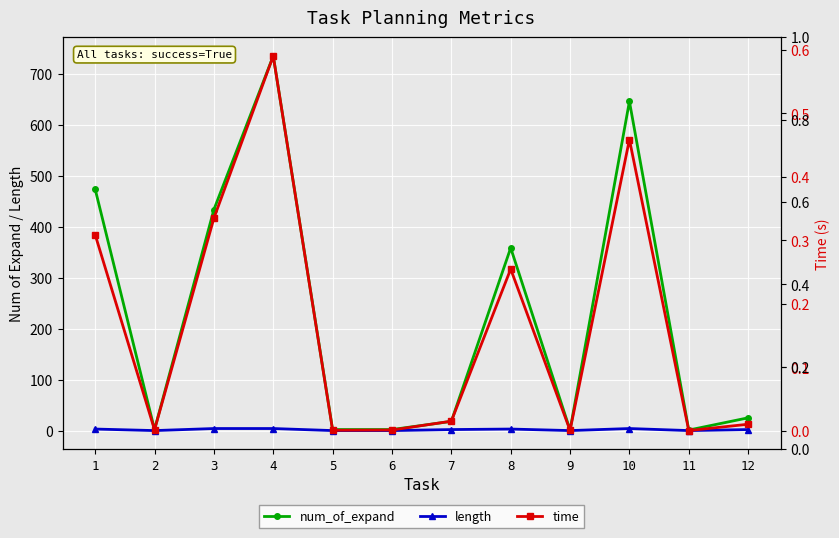

What is the value of the num_of_expand point at the 2nd from the left?

3.0